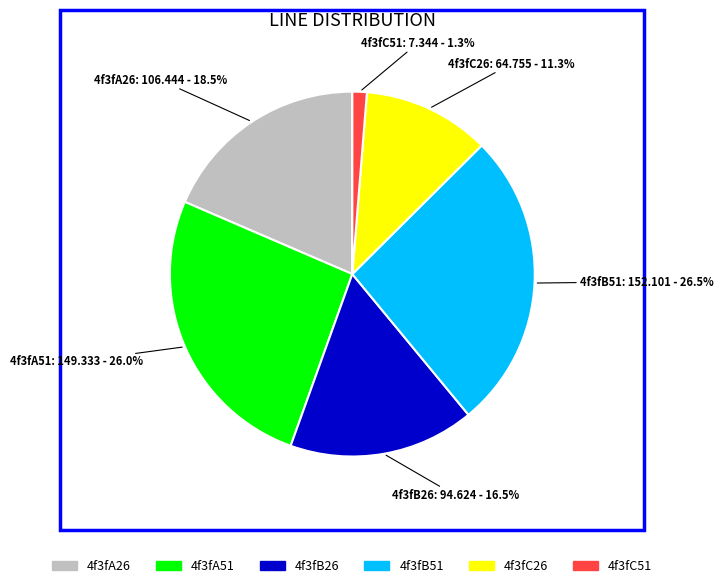

To the nearest percent, what is the difference between the largest and smallest slice percentages?

25%